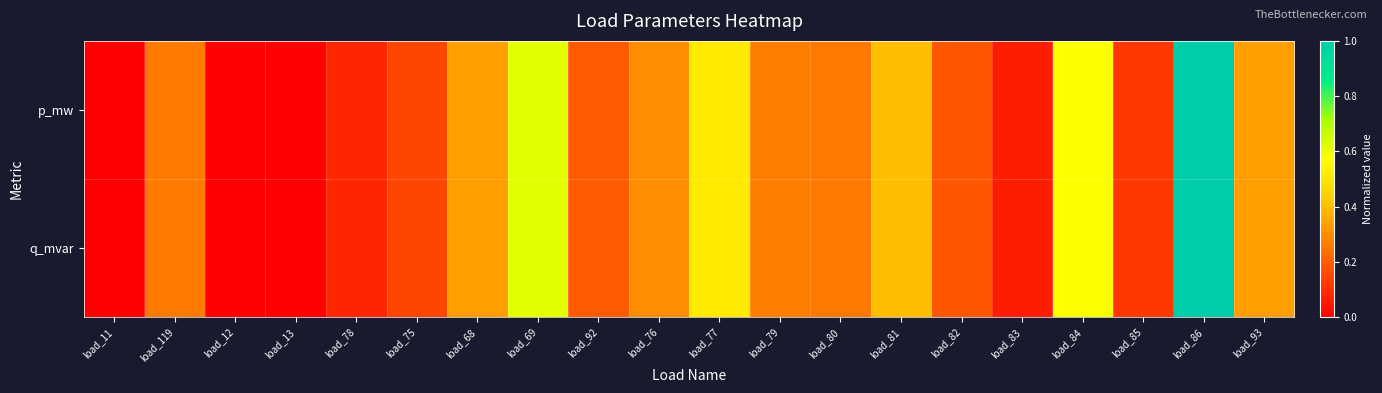

How many series are shown in this chart?

2